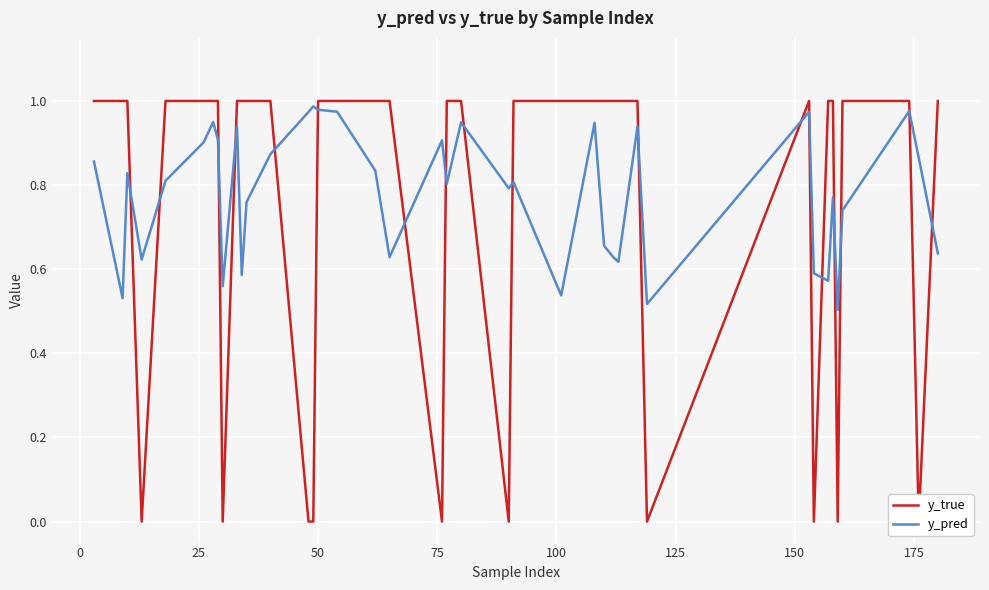

What are all the series names shown in the legend?

y_true, y_pred